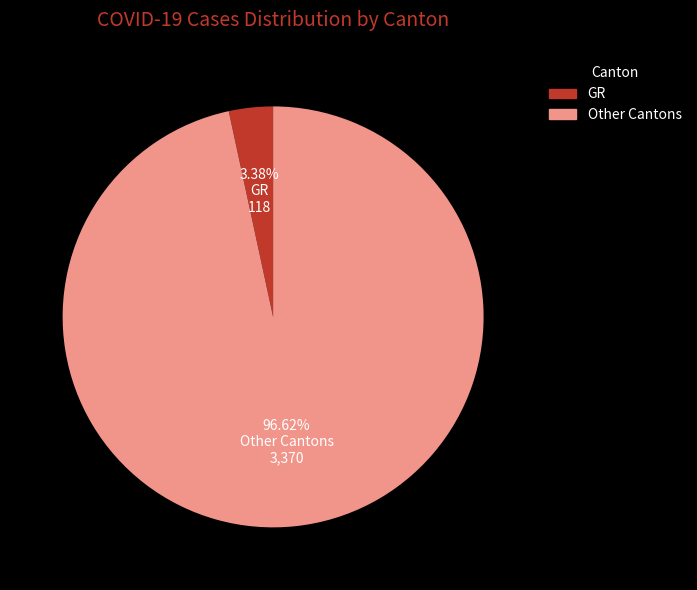

Is there a majority slice in this chart?

Yes